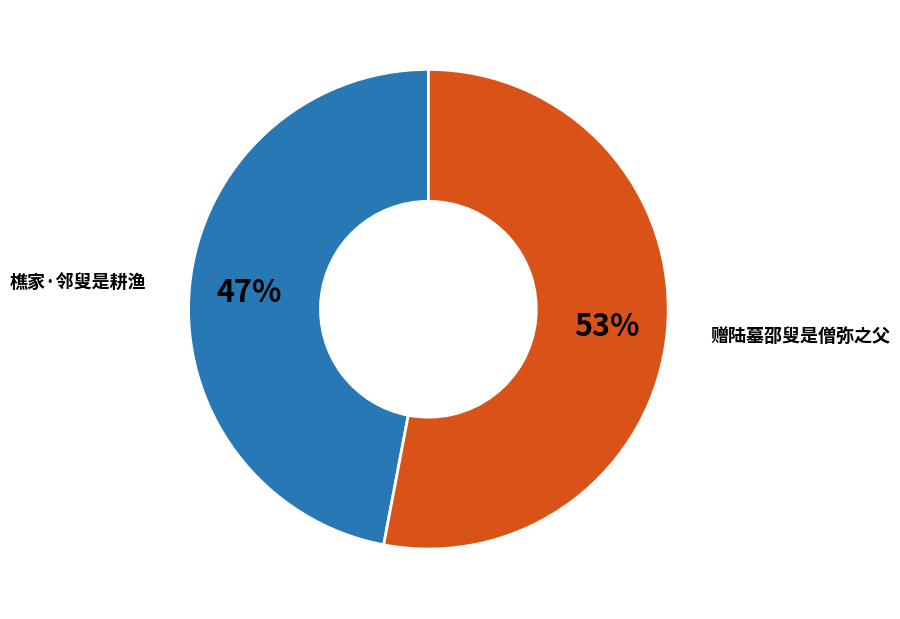

Does 赠陆墓邵叟是僧弥之父 account for over 50% of the chart?

Yes